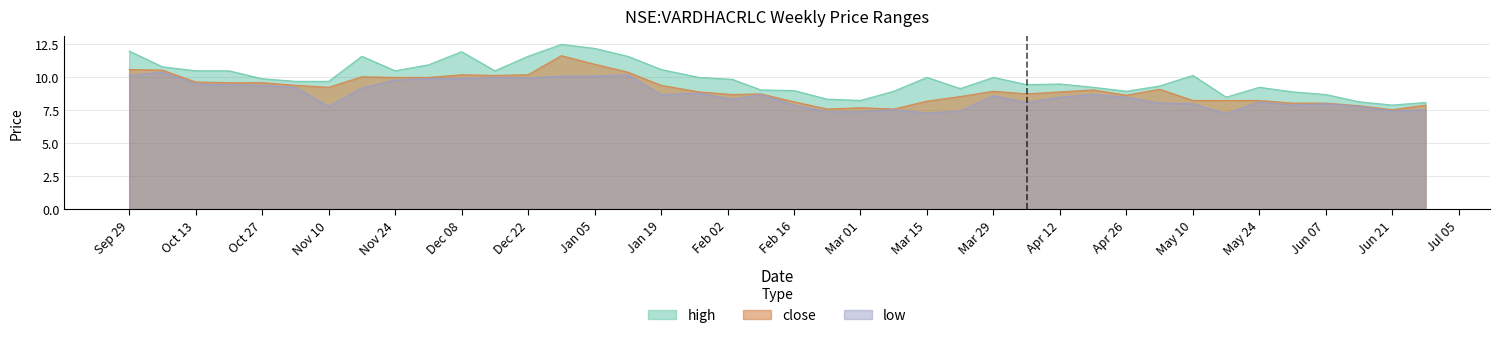

At which label does high first exceed 9?

Sep 29